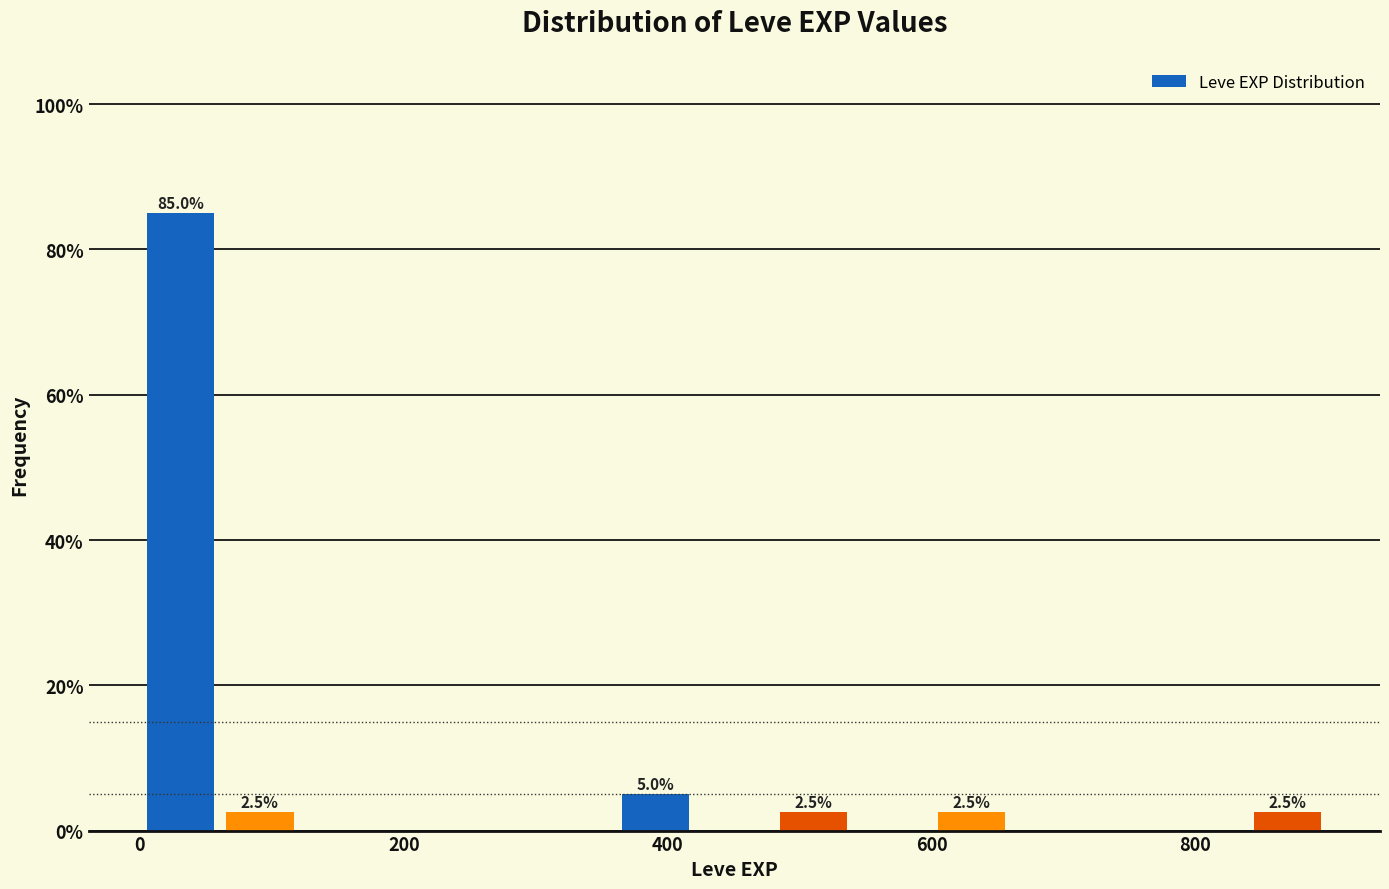

Around what value on the x-axis is the tallest bar? Give the approximate position of its centre, as read against the axis.

40